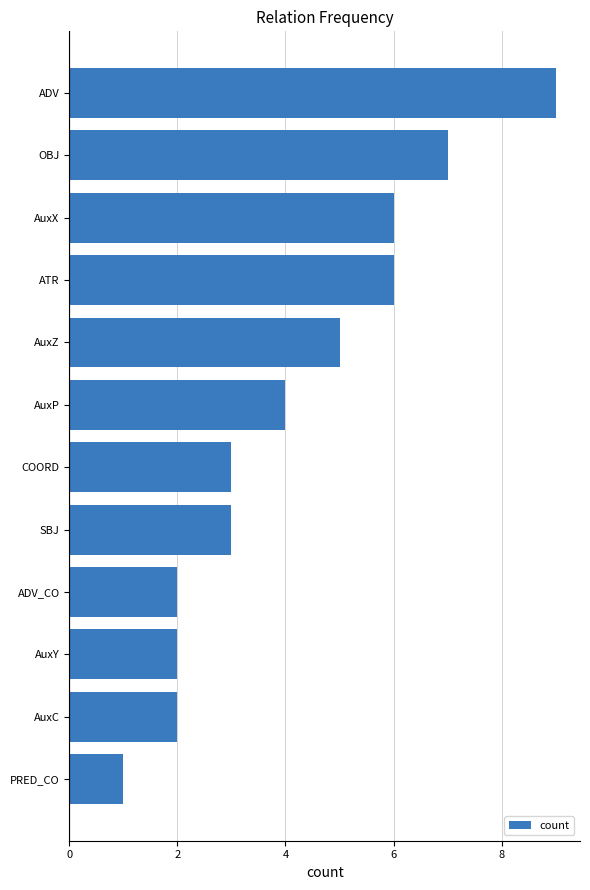

What is the maximum value shown in the chart?

9